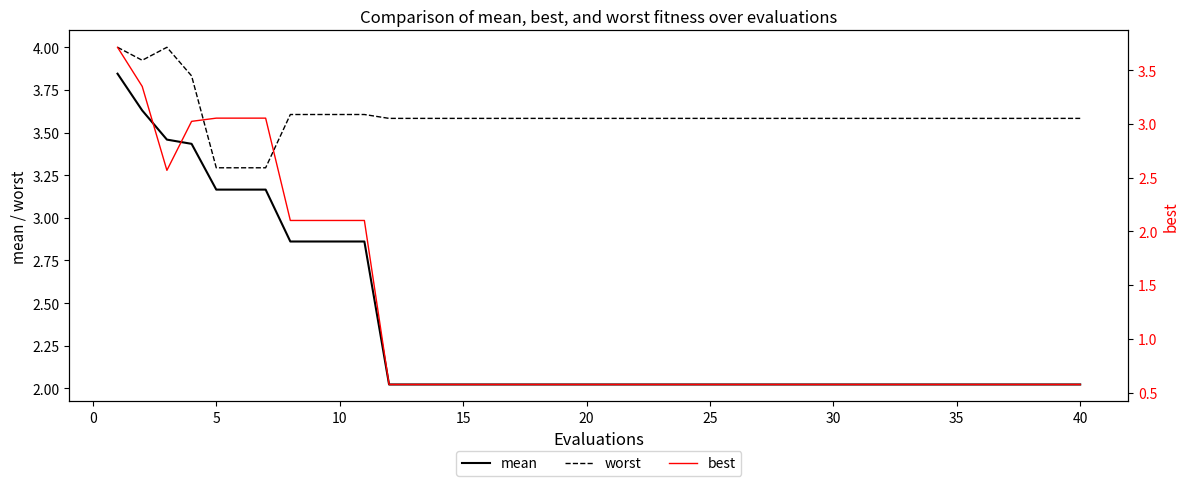

Is it true that mean equals 1.1 at 25?

False